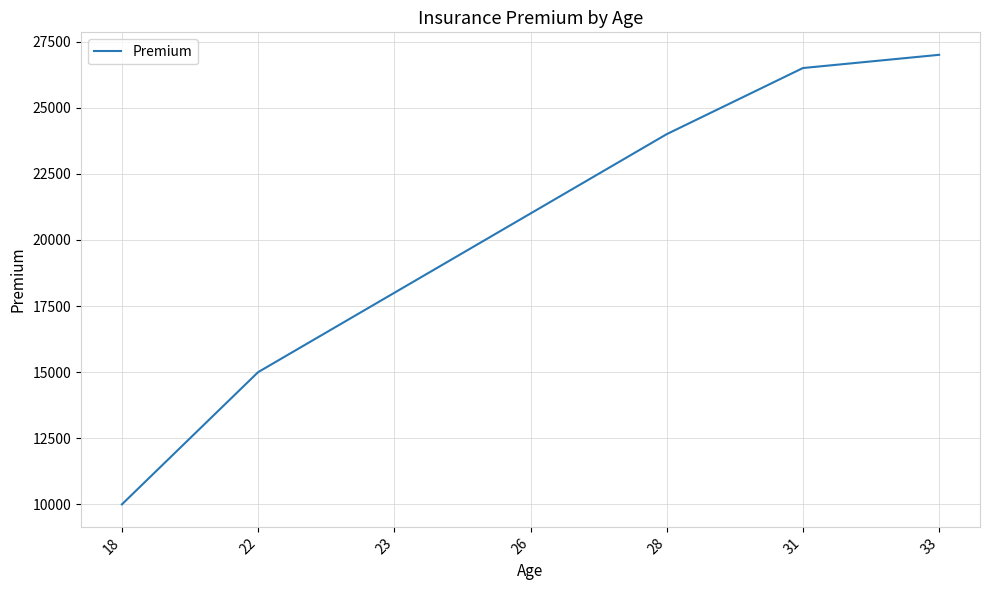

At which category does the chart reach its minimum across all series?

18